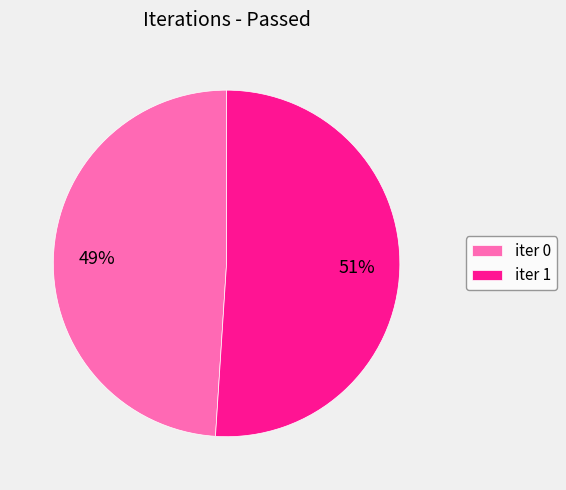

Is it true that iter 0 is 58% of the pie?

False